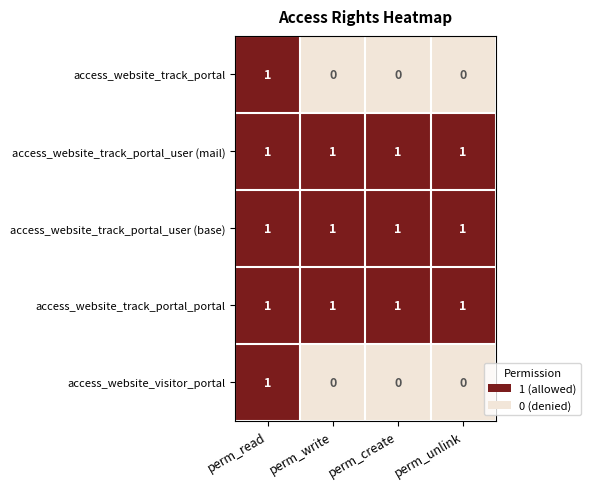

How many data points does each series have?

4